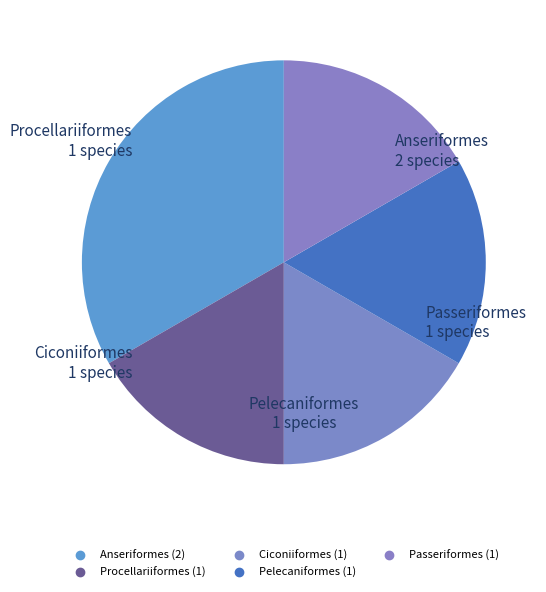

Count the number of slices in the pie.

5